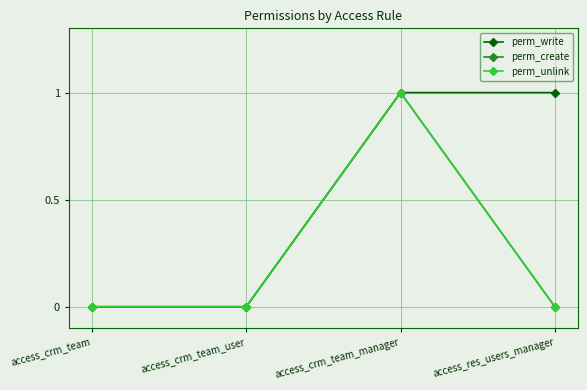

Reading left to right, list all the values displayed in this chart.

perm_write: access_crm_team=0	access_crm_team_user=0	access_crm_team_manager=1	access_res_users_manager=1
perm_create: access_crm_team=0	access_crm_team_user=0	access_crm_team_manager=1	access_res_users_manager=0
perm_unlink: access_crm_team=0	access_crm_team_user=0	access_crm_team_manager=1	access_res_users_manager=0